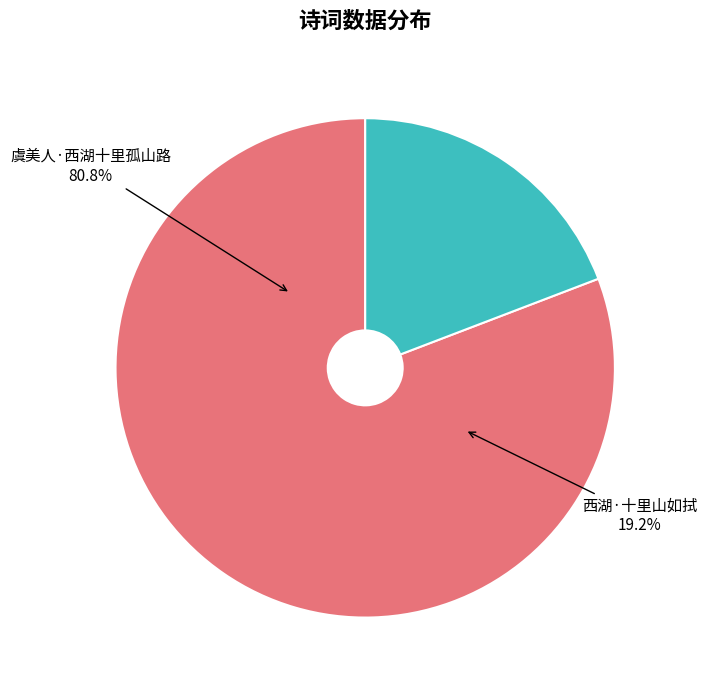

Rank the categories by value from lowest to highest.

西湖·十里山如拭, 虞美人·西湖十里孤山路